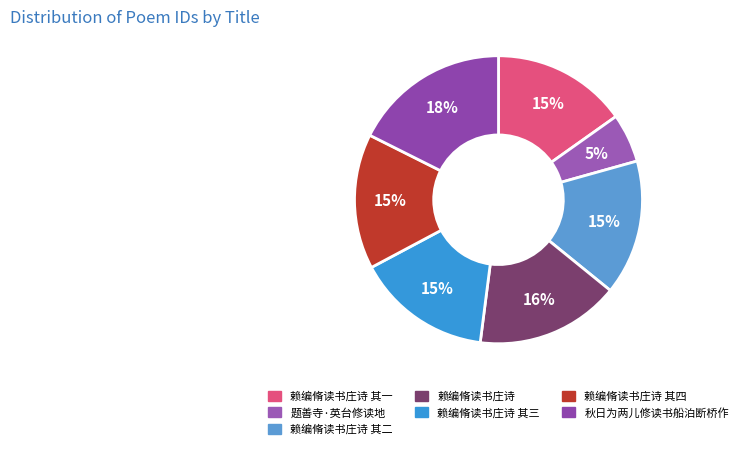

Count the number of slices in the pie.

7